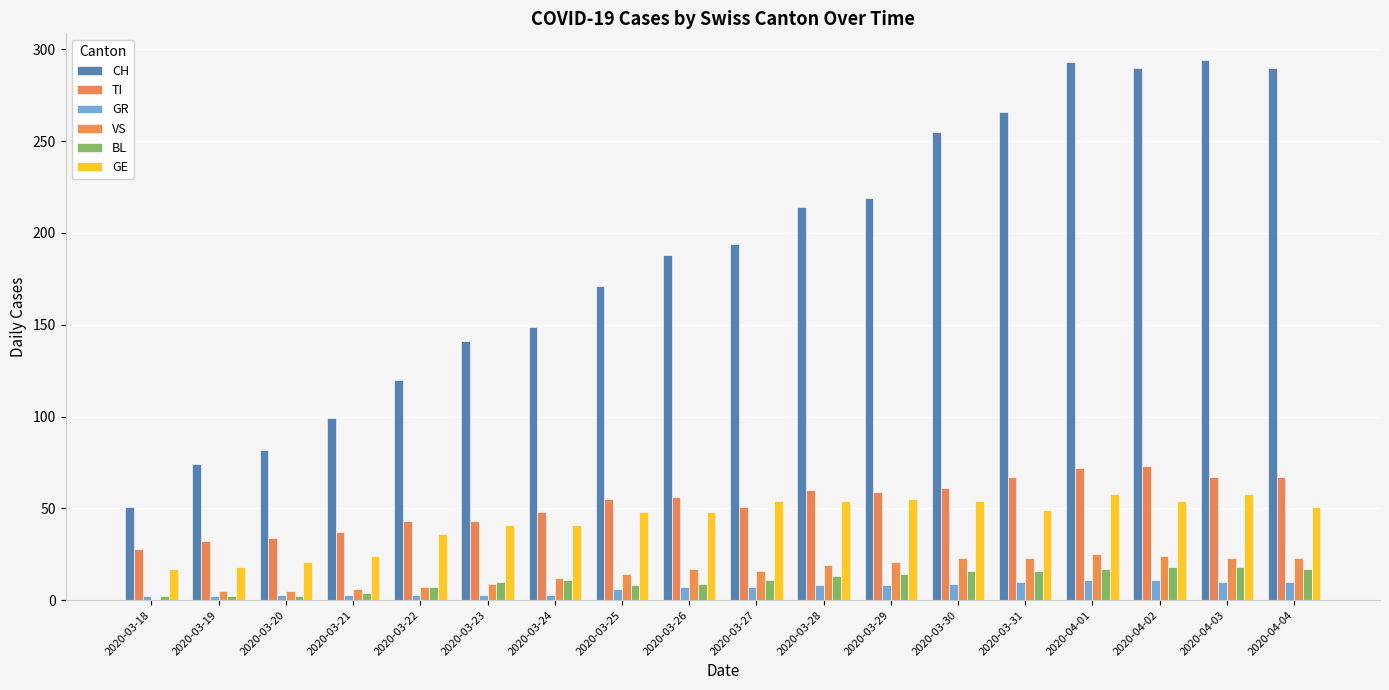

What is the total value across all series at 2020-03-28?

368